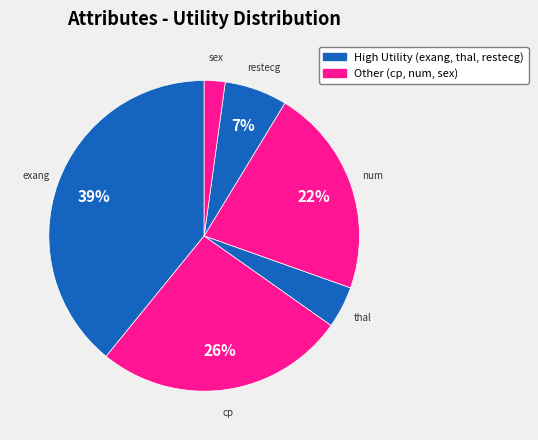

Count the number of slices in the pie.

6